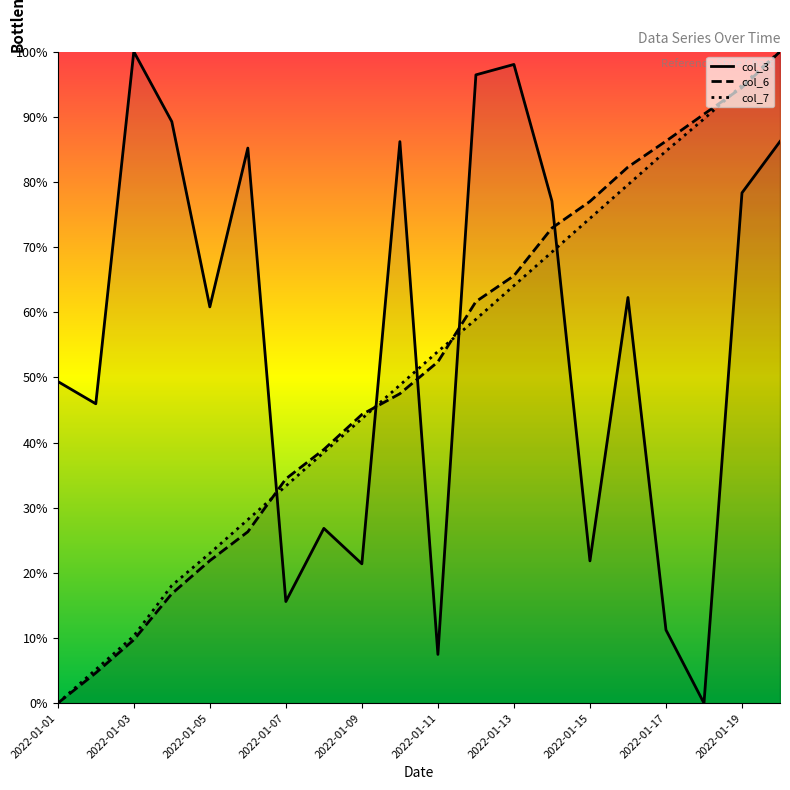

What is the spread (max minus min) of values at 2022-01-15?

55.2